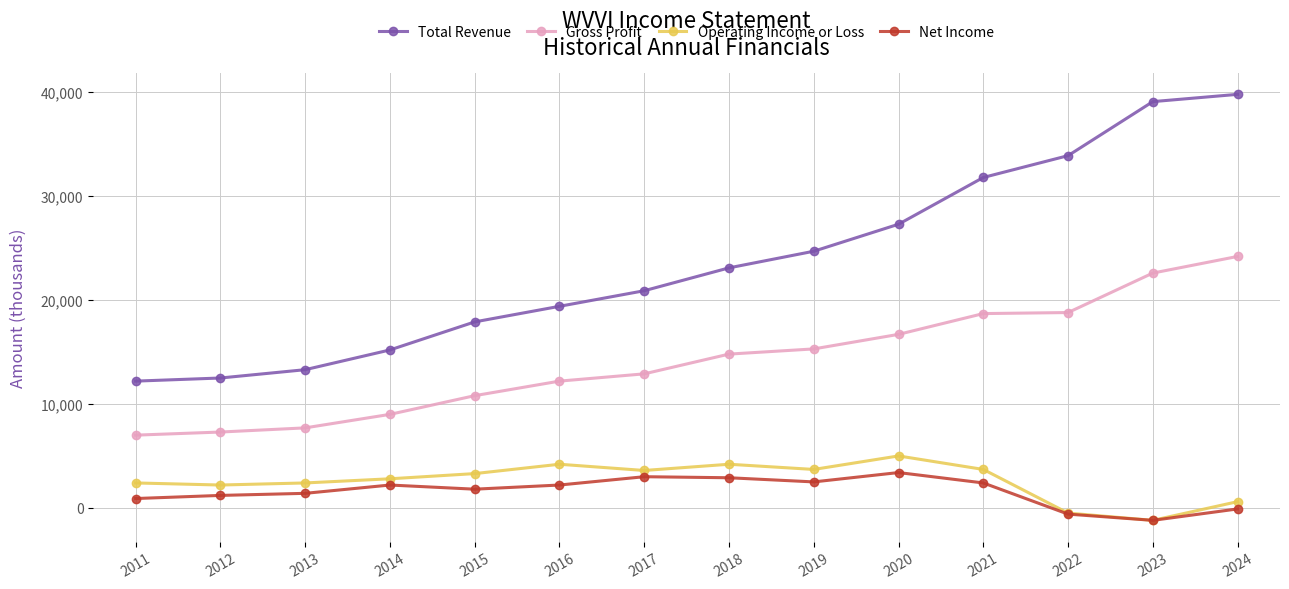

What is the value of the Gross Profit point at the 10th from the left?

16700